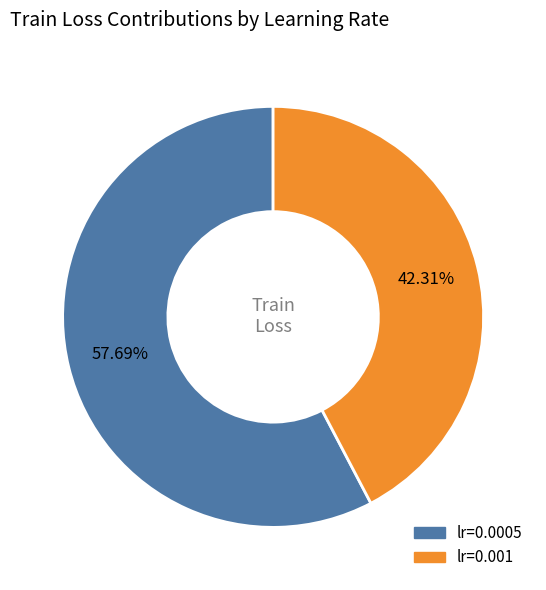

What percentage is the lr=0.0005 slice, to the nearest percent?

58%